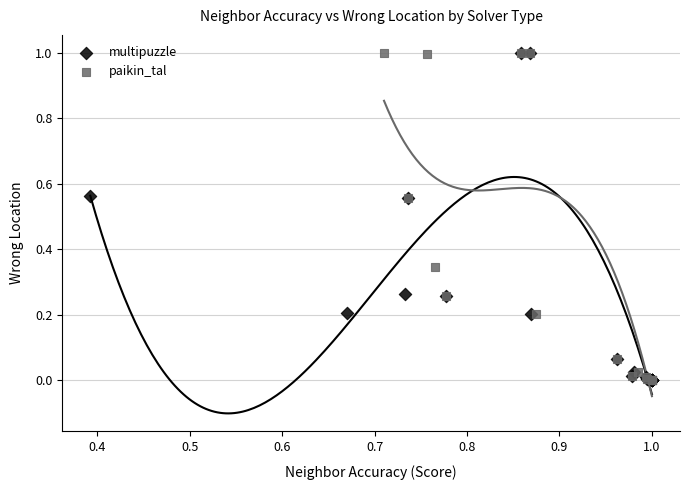

What are all the series names shown in the legend?

multipuzzle, paikin_tal